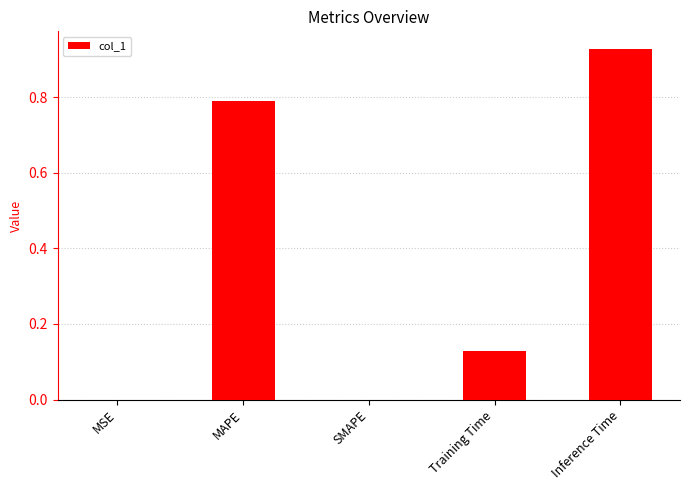

Is it true that the value at MAPE is 0.8?

True